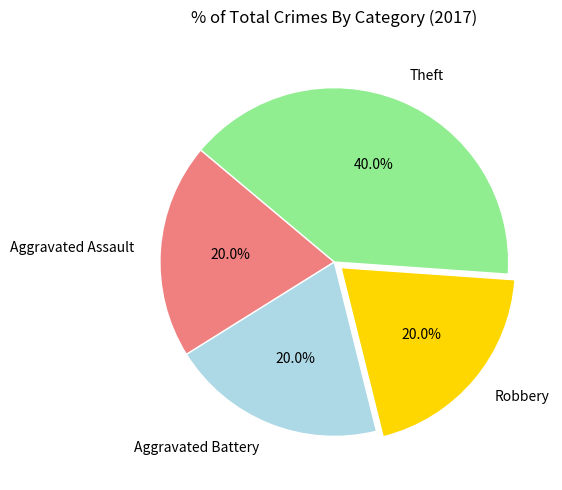

Which category has the biggest portion of the pie?

Theft